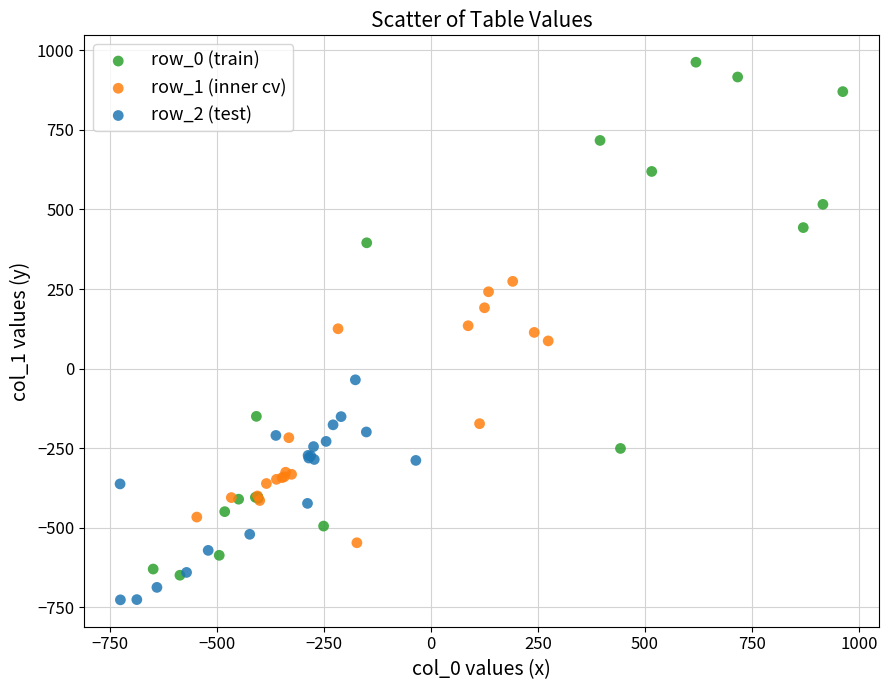

What are all the series names shown in the legend?

row_0 (train), row_1 (inner cv), row_2 (test)